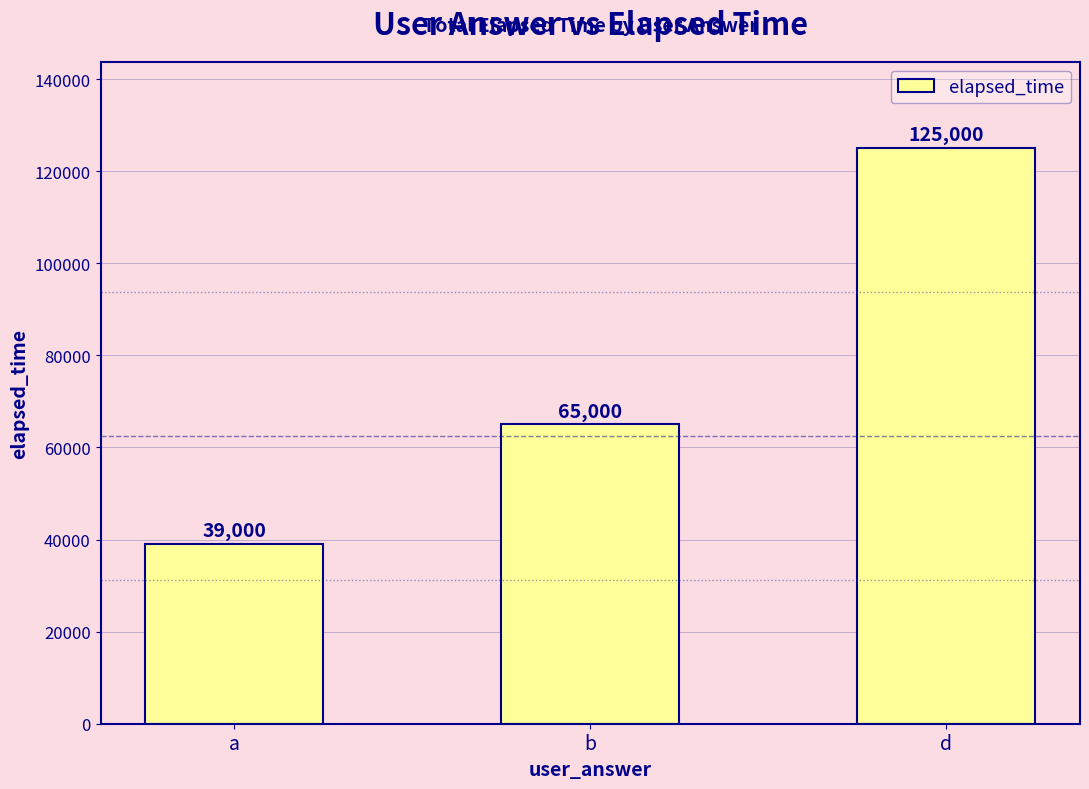

What is the sum of the values at b and a?

104000